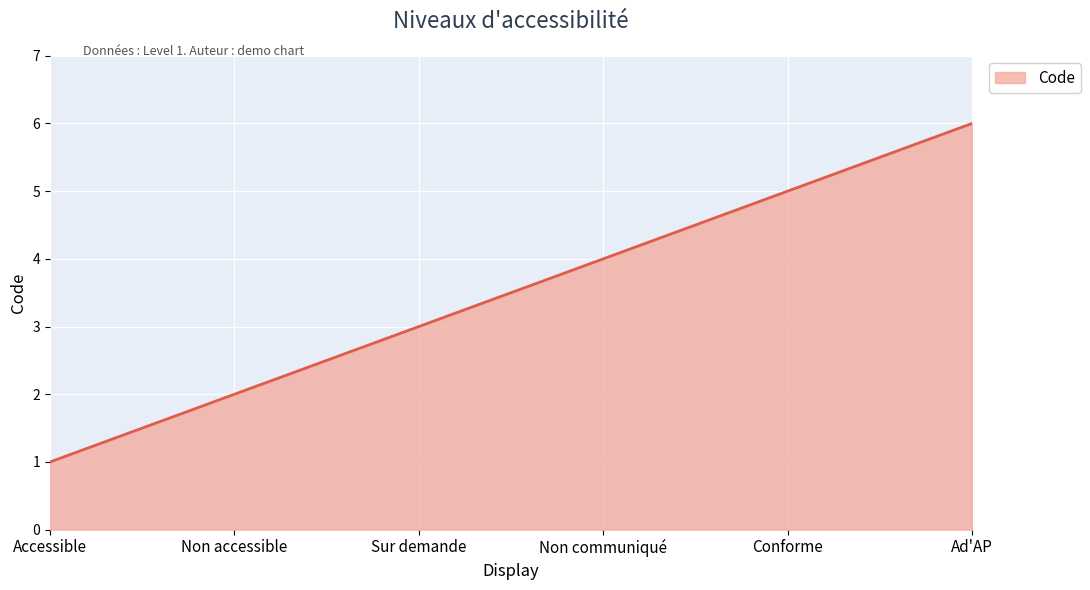

At which category does the chart reach its minimum across all series?

Accessible